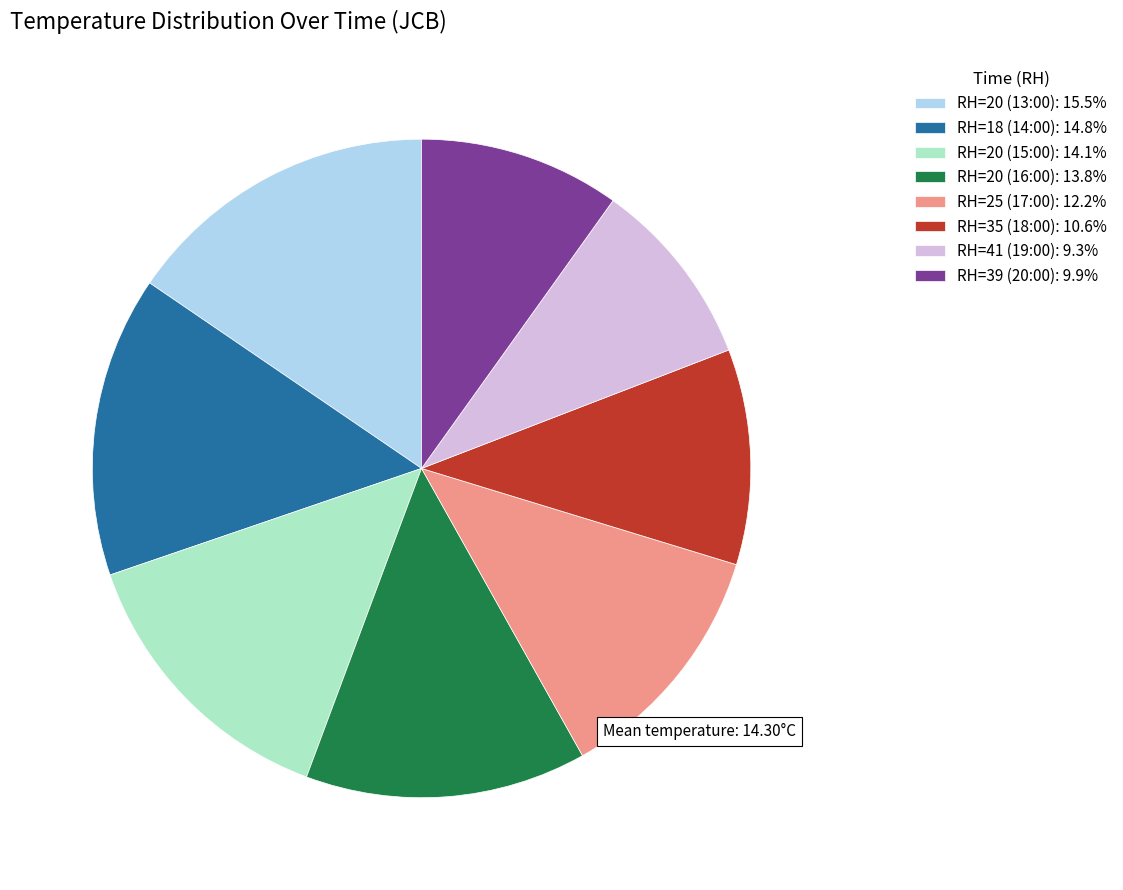

What is the ratio of the value at RH=25 (17:00) to the value at RH=20 (16:00)?

0.9